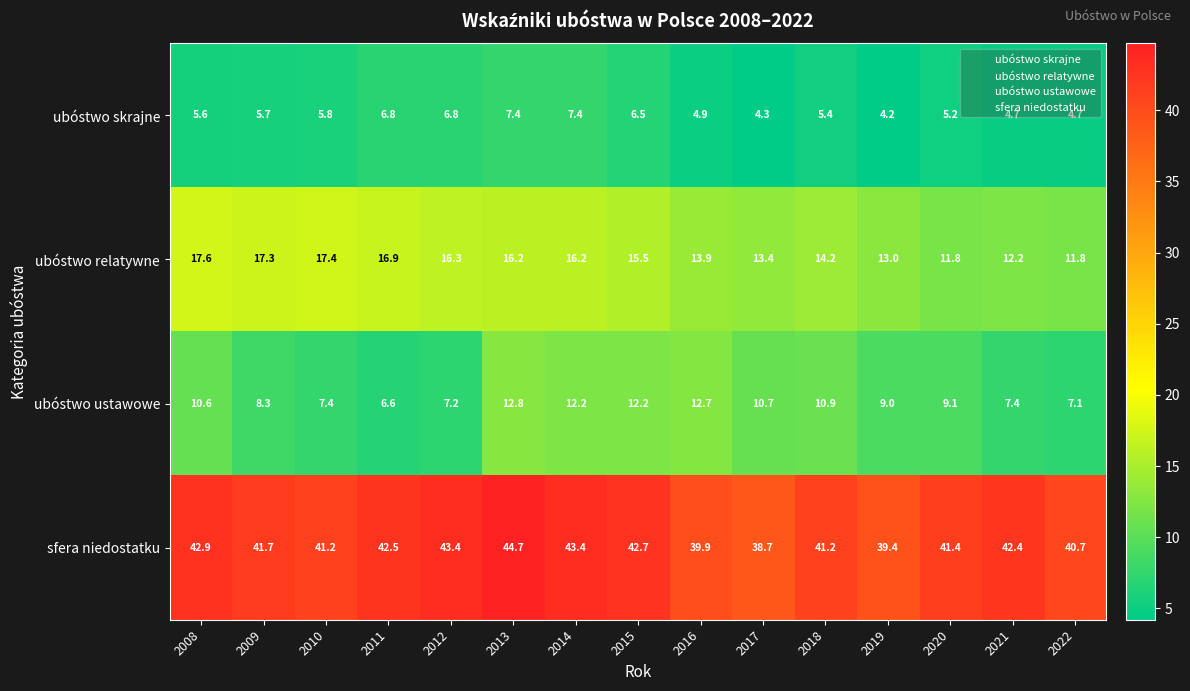

What is the sum of all ubóstwo relatywne values?

223.7